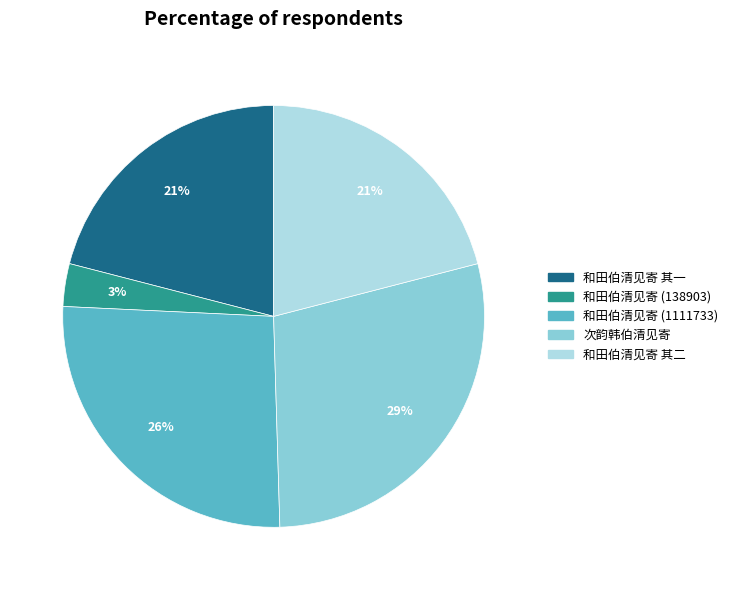

How many segments does this pie chart have?

5